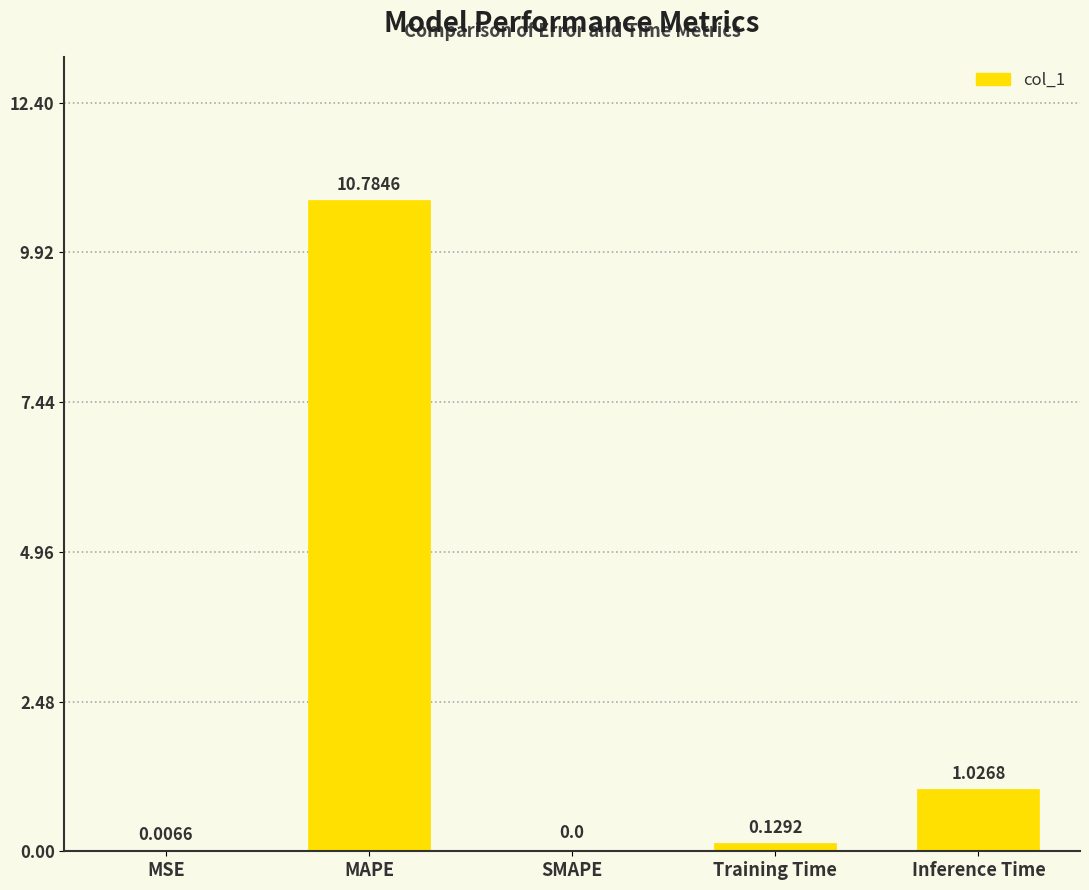

Which has a higher value, MAPE or MSE?

MAPE